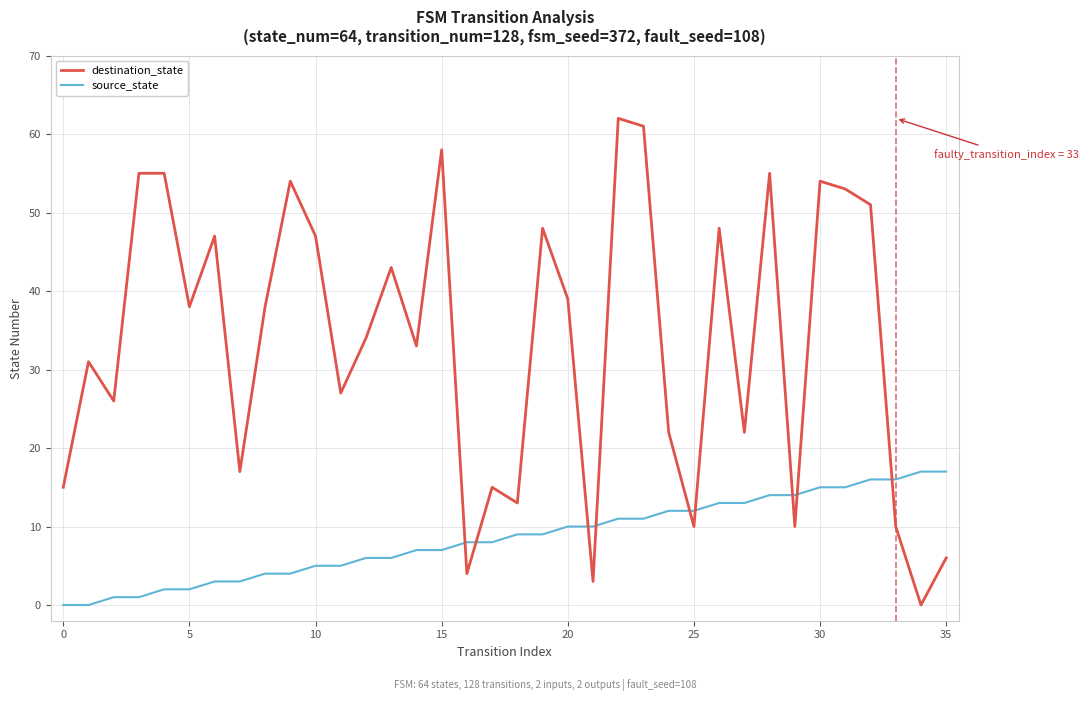

Which series has the largest range (max minus min)?

destination_state